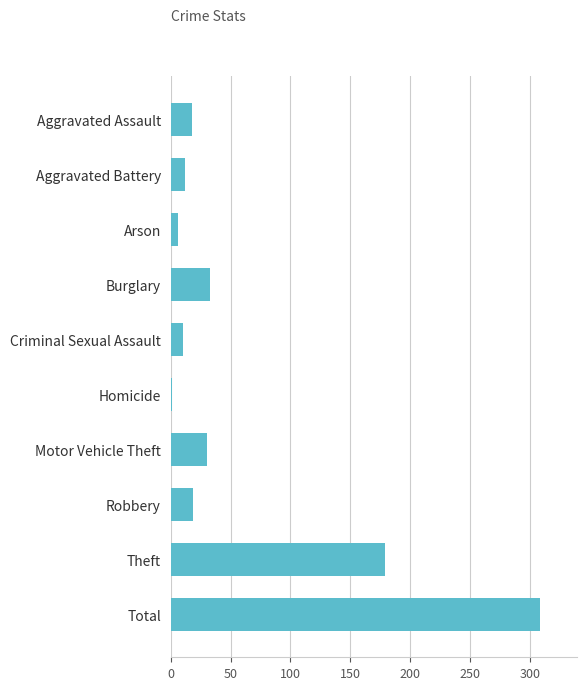

At which category does the chart reach its peak across all series?

Total